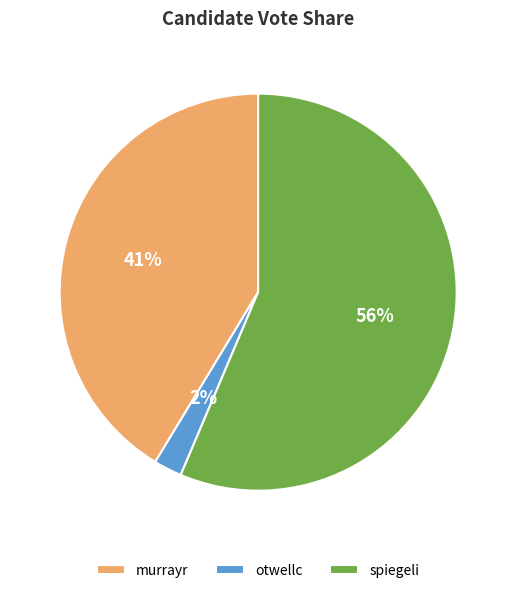

How many segments does this pie chart have?

3